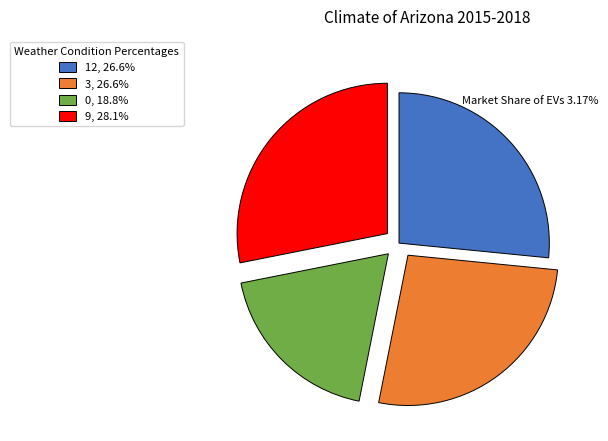

Is the sum of 9, 28.1% and 12, 26.6% greater than half?

Yes